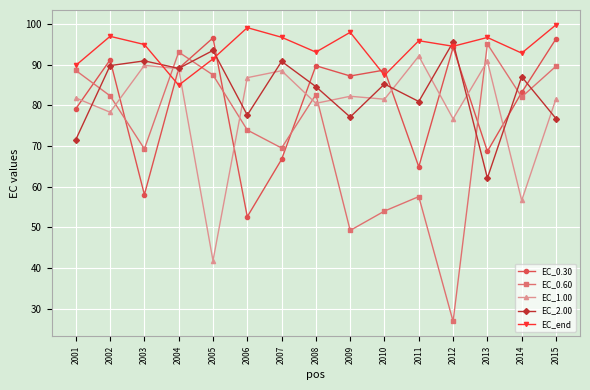

At which category does EC_2.00 reach its first local valley?

2004